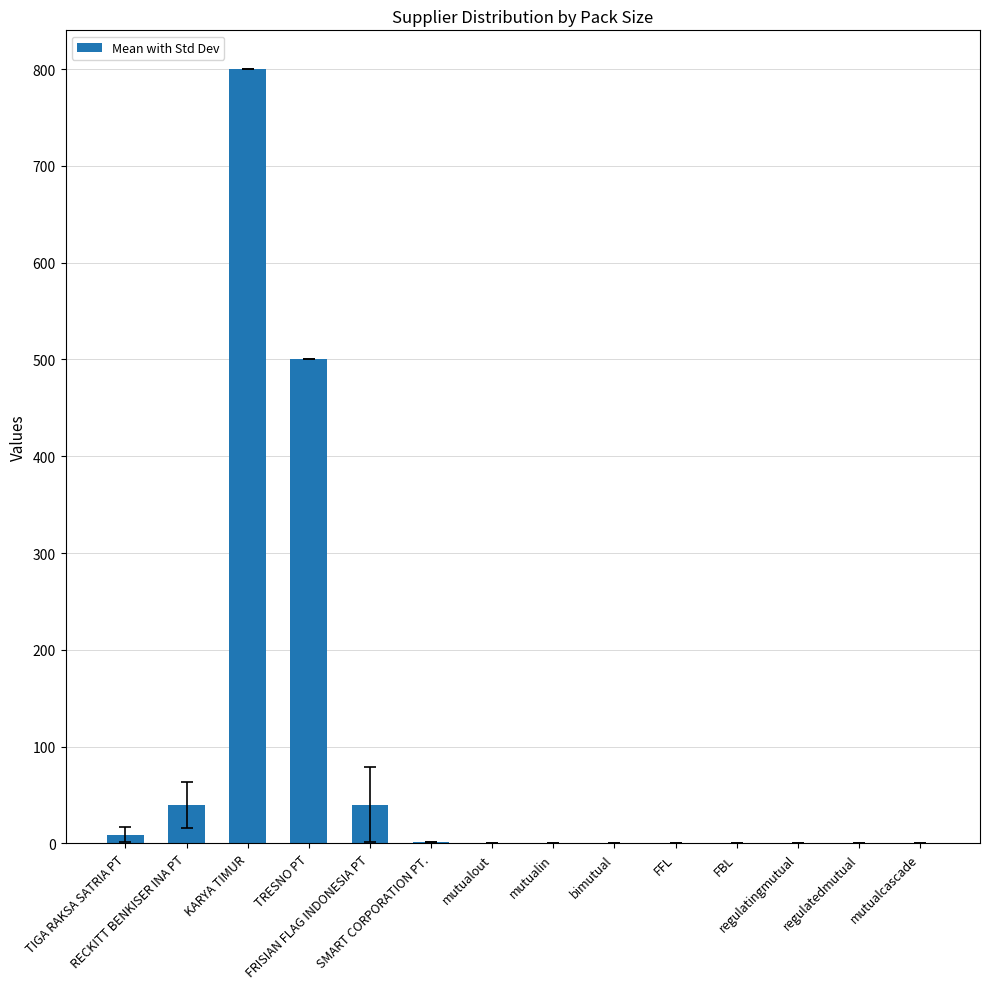

Is it true that the value at mutualin is 0.0?

True